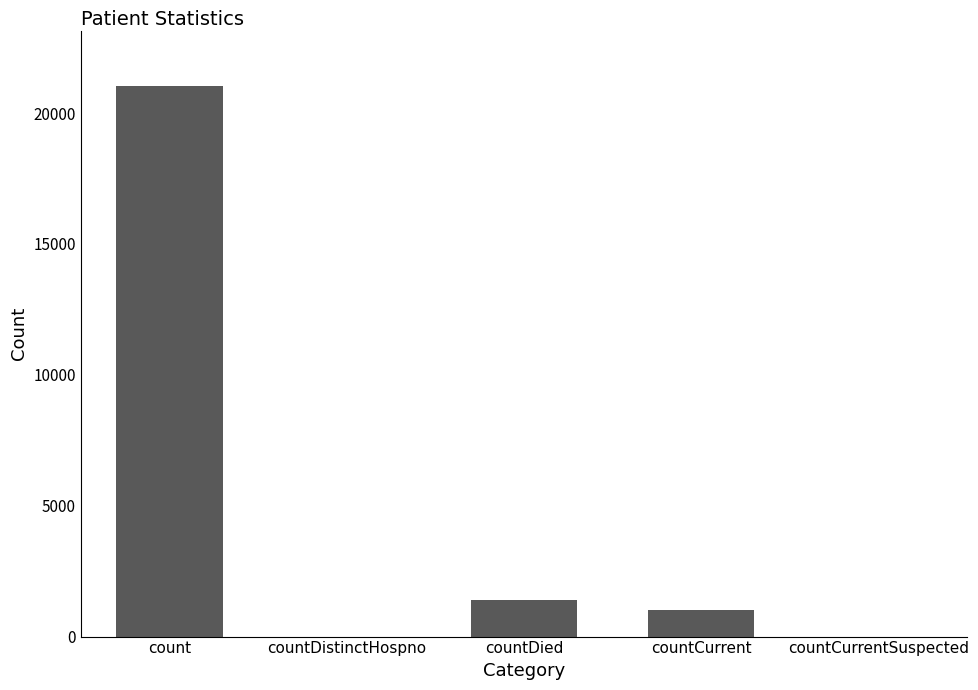

Which category has the highest value across all series?

count